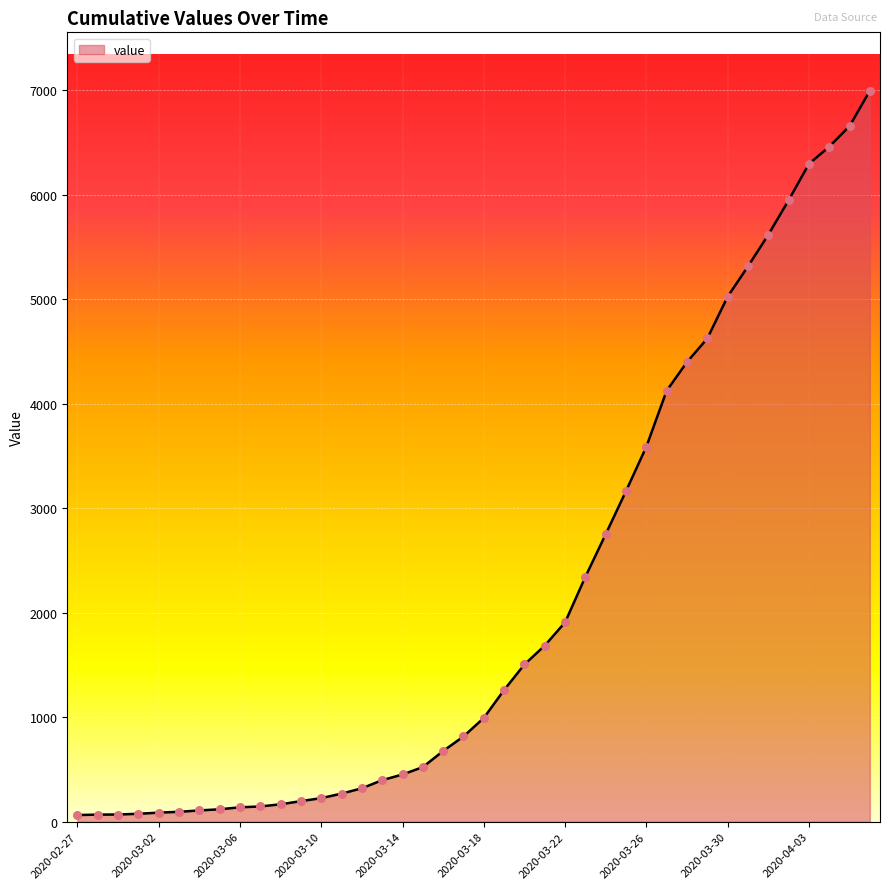

What is the greatest value displayed?

6995